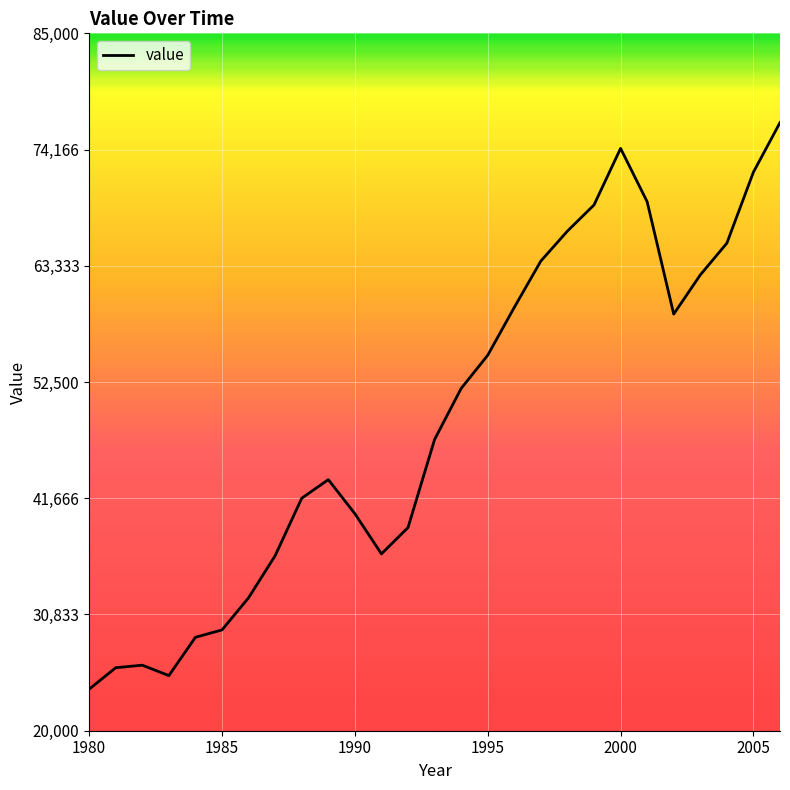

What is the greatest value displayed?

76681